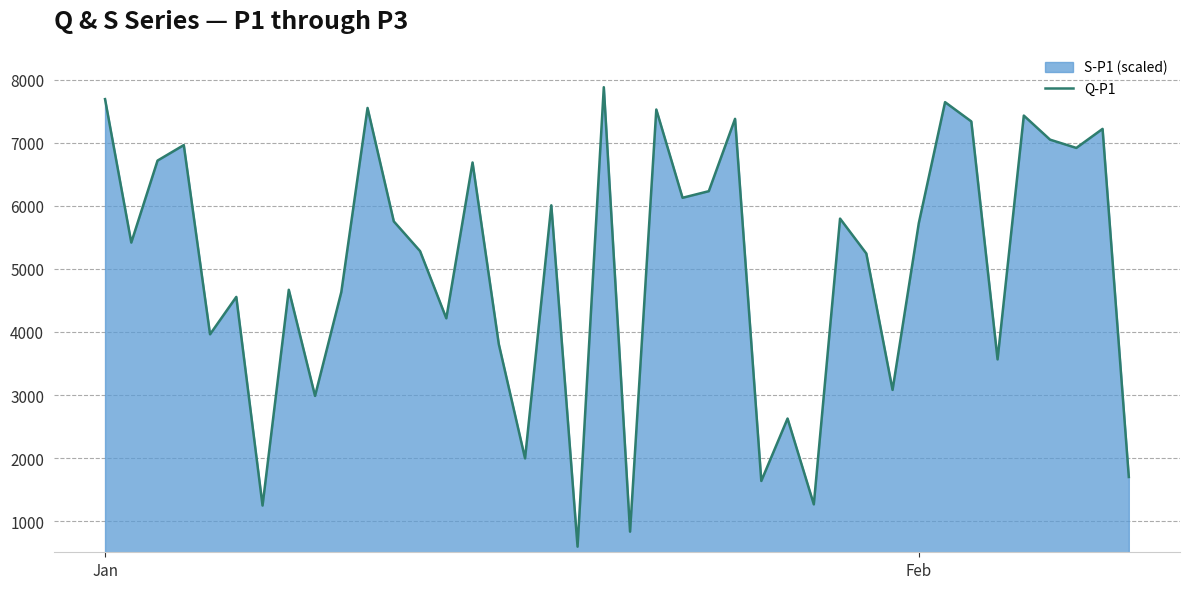

What is the difference between the maximum and minimum values?

7287